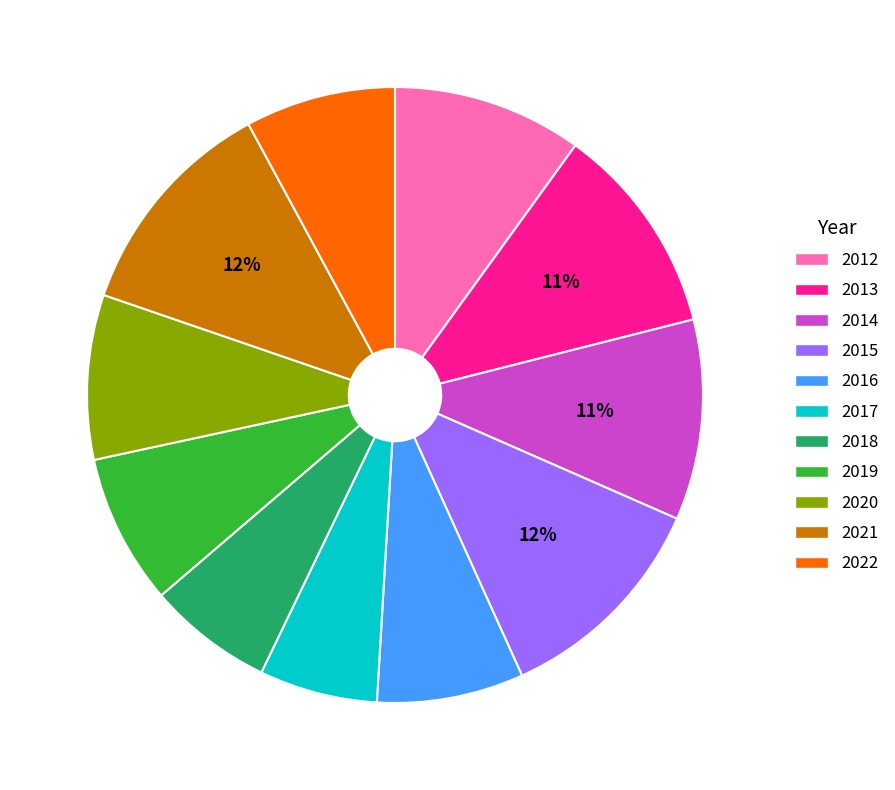

To the nearest percent, what is the average slice percentage?

9%